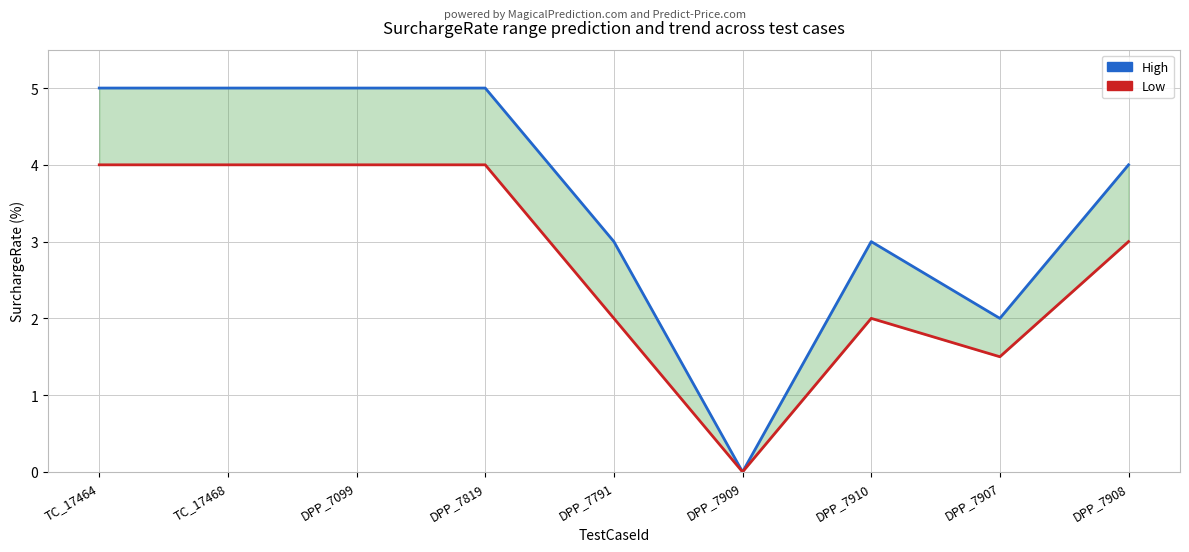

The value of High at TC_17468 is 3.3. True or false?

False